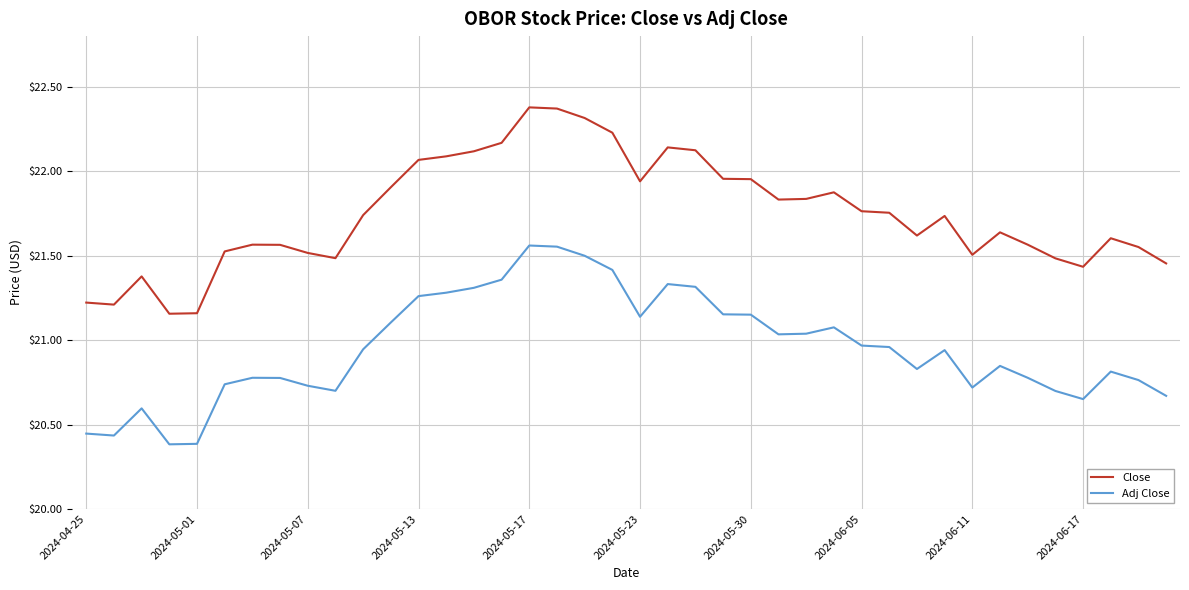

What is the difference between the maximum and minimum values in the Close series?

1.2